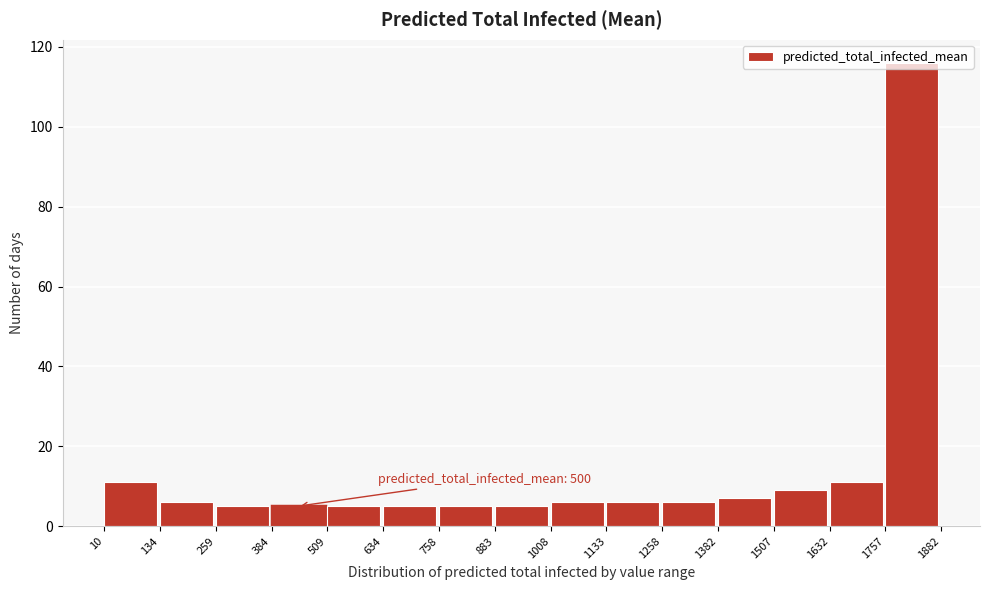

Which range on the x-axis has the tallest bar?

1757 to 1882